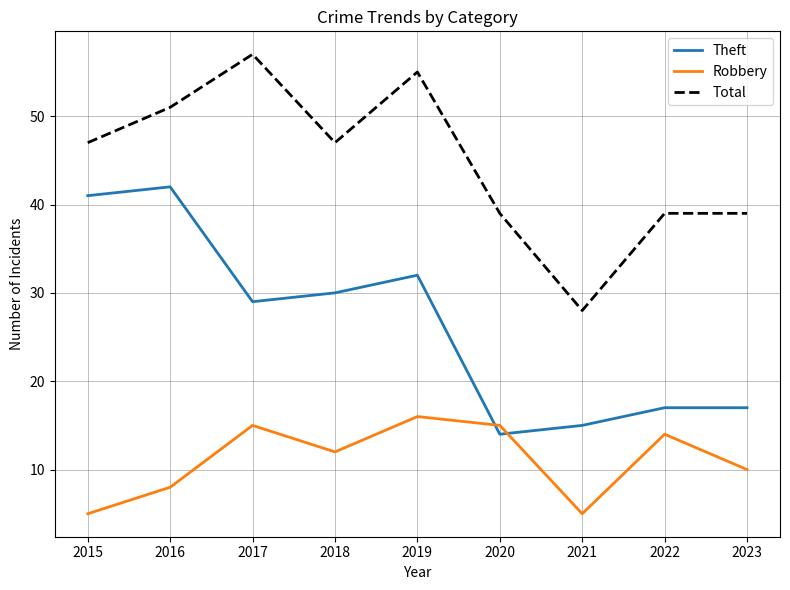

True or false: Total and Robbery cross at least once.

False